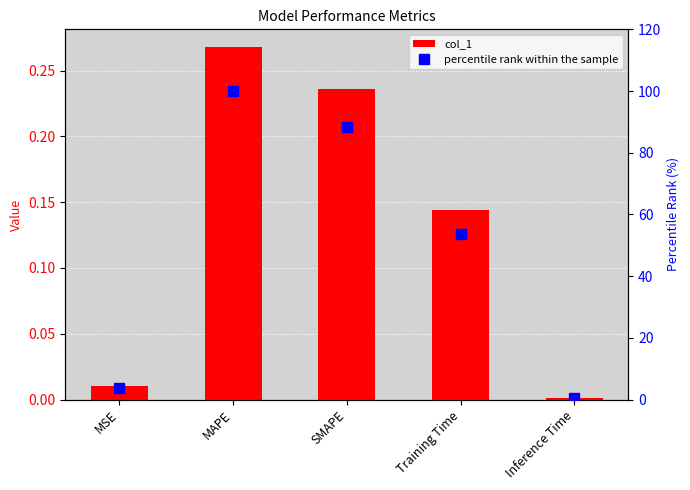

Reading left to right, what are all the values shown in this chart?

col_1: MSE=0.0	MAPE=0.3	SMAPE=0.2	Training Time=0.1	Inference Time=0.0
percentile rank within the sample: MSE=3.9	MAPE=100.0	SMAPE=88.2	Training Time=53.7	Inference Time=0.4